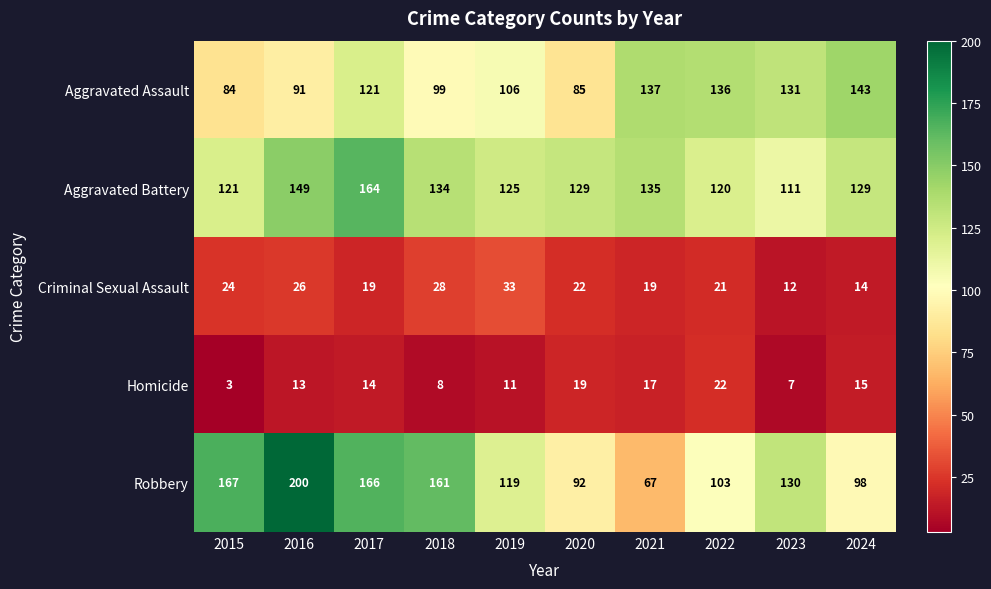

What is the smallest value displayed?

3